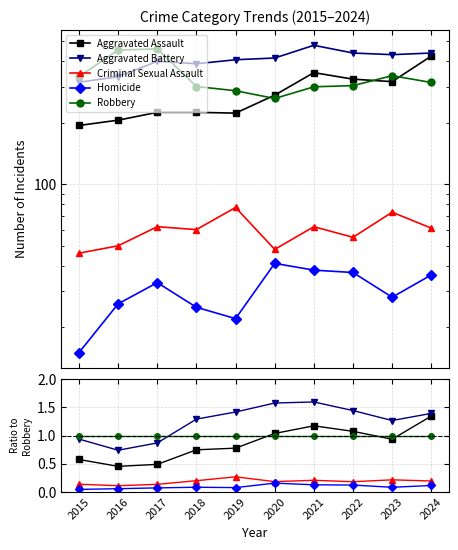

At which label is Aggravated Assault closest to 0?

2016